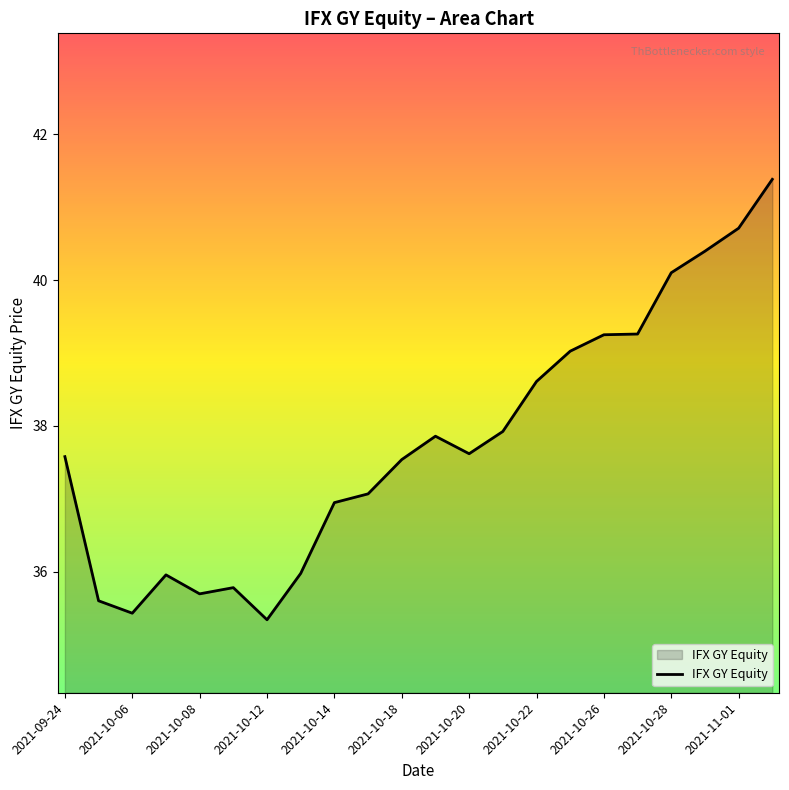

Does the chart display data point markers on the line(s)?

No